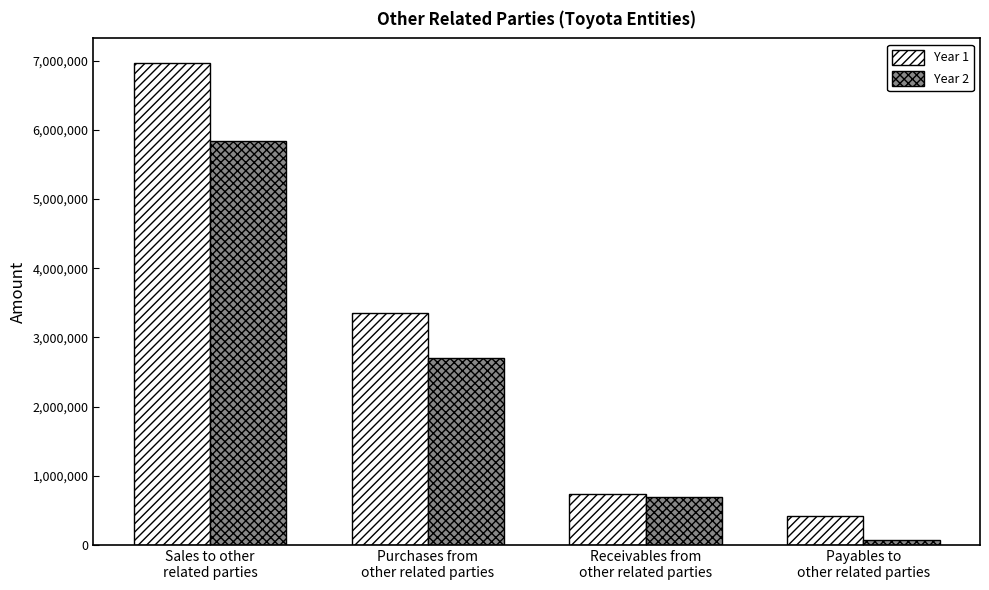

Are the bars horizontal?

No